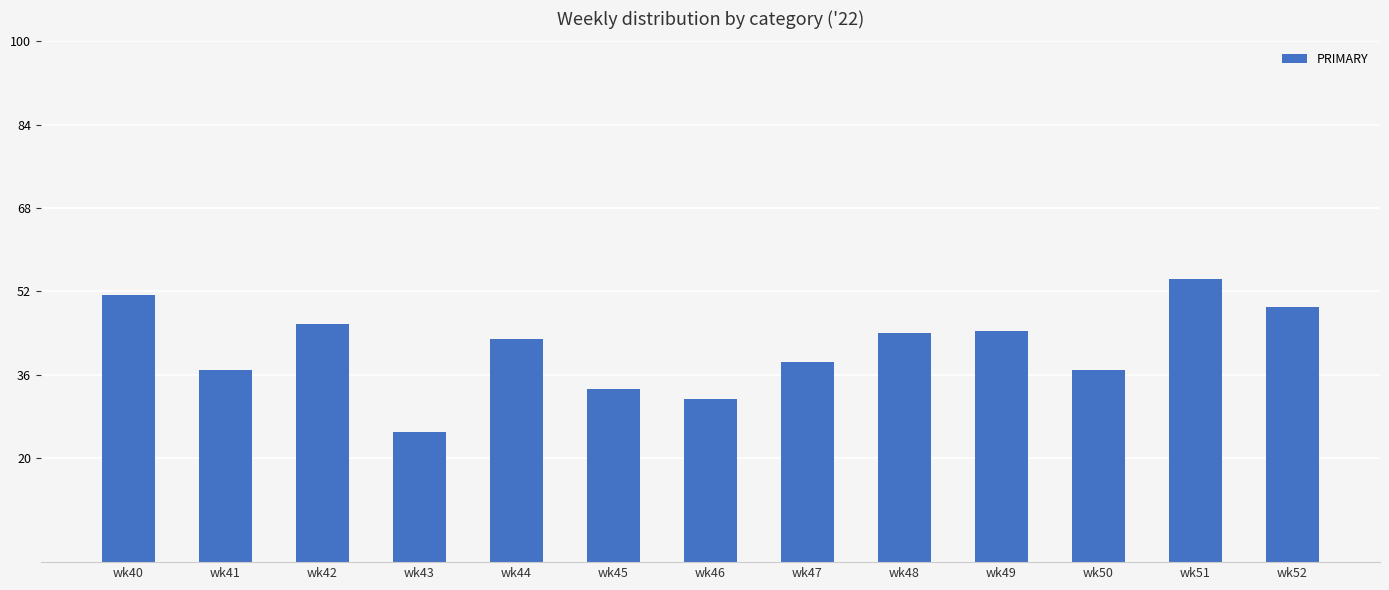

What is the difference between the maximum and second lowest values?

23.1